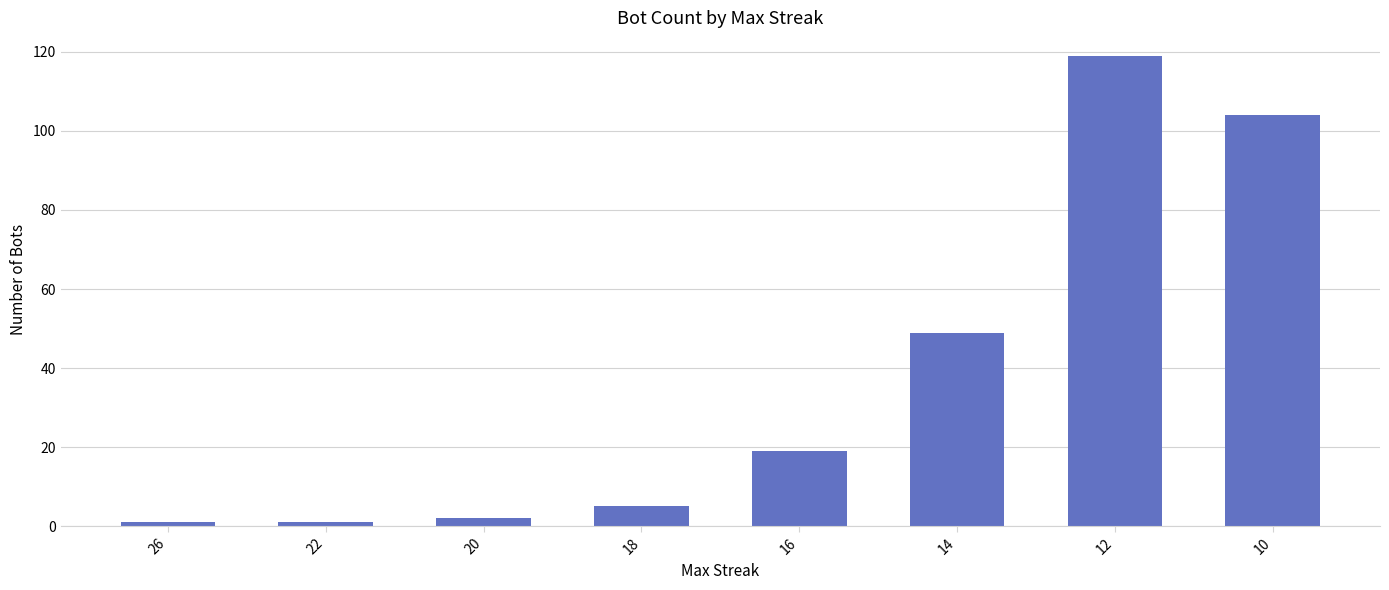

The value at 14 is 11. True or false?

False